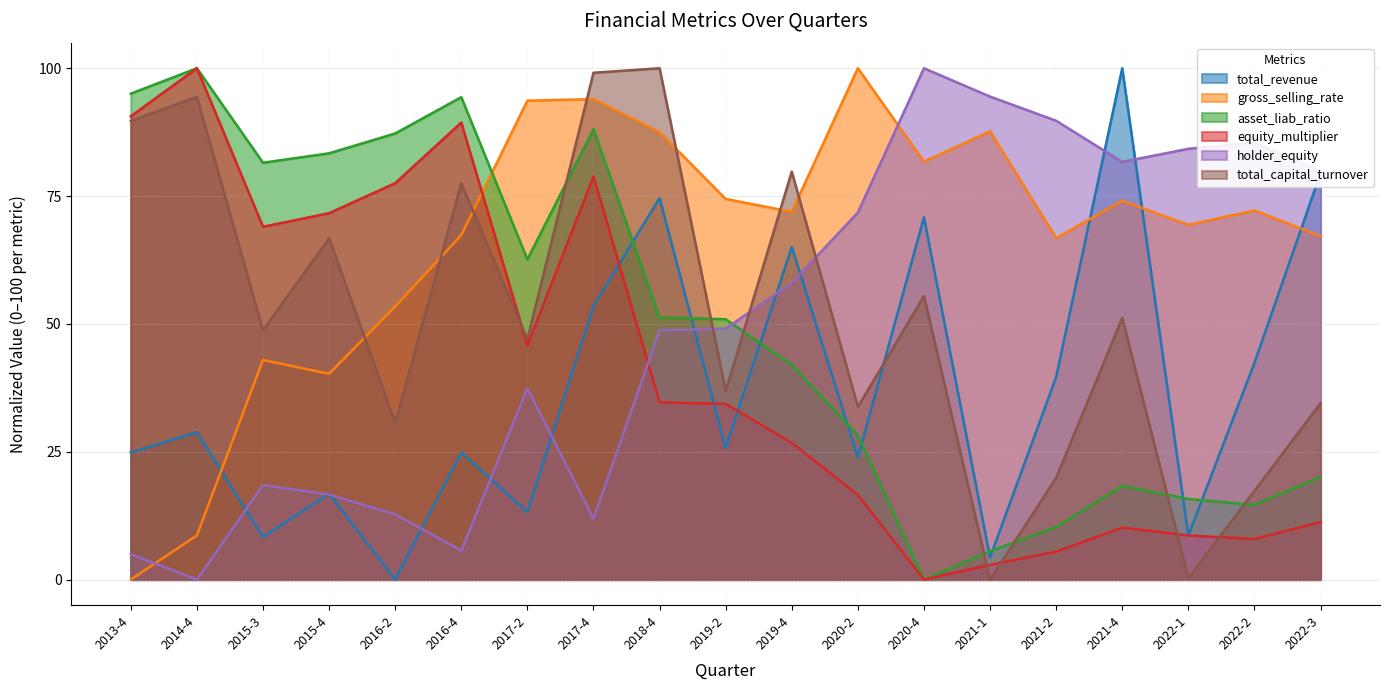

What is the label of the 11th point from the right?

2018-4